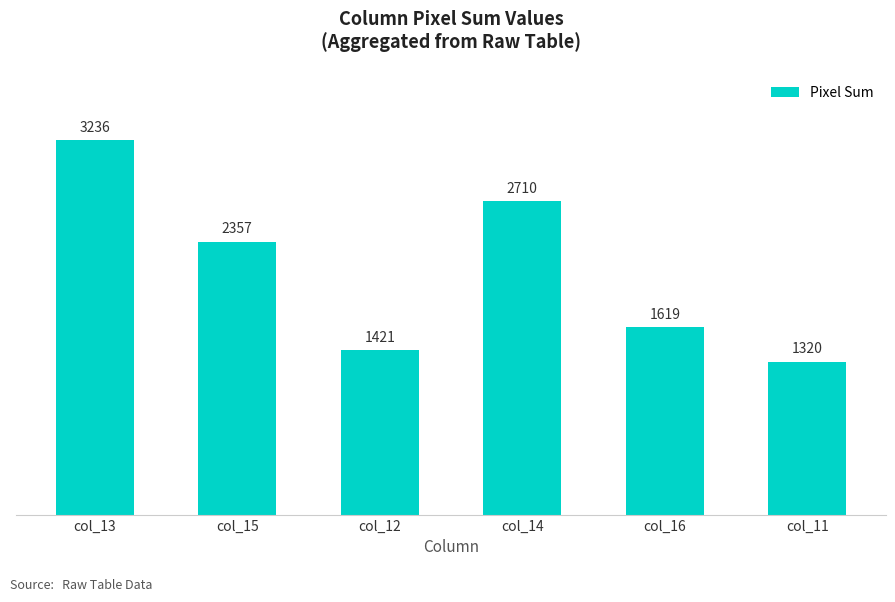

At which label is the value closest to 2278?

col_15